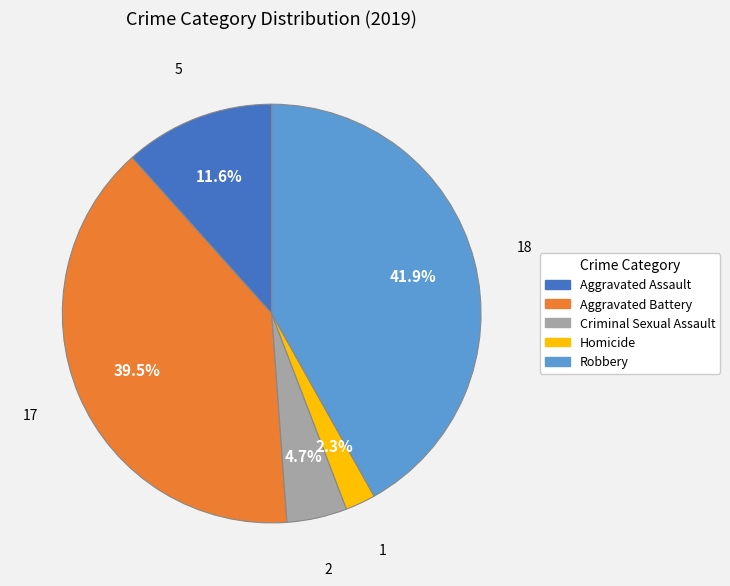

What percentage is the Aggravated Assault slice, to the nearest percent?

12%